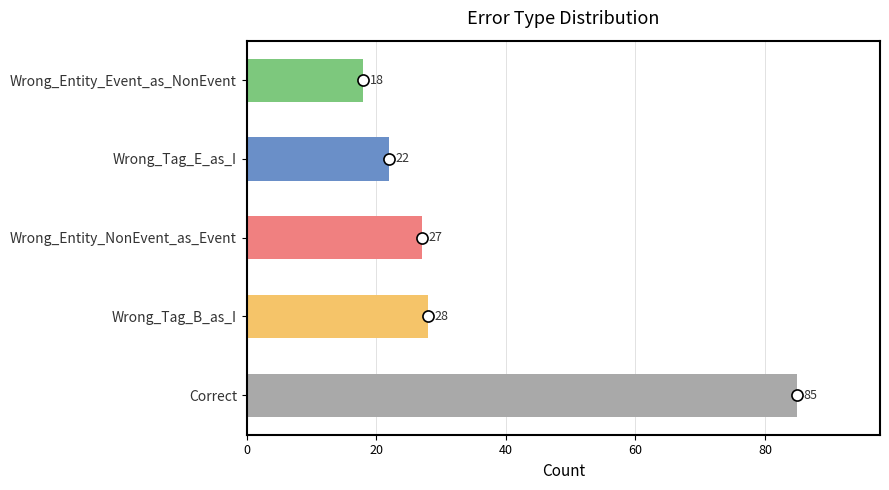

What is the ratio of the value at Wrong_Tag_B_as_I to the value at Wrong_Entity_NonEvent_as_Event?

1.0